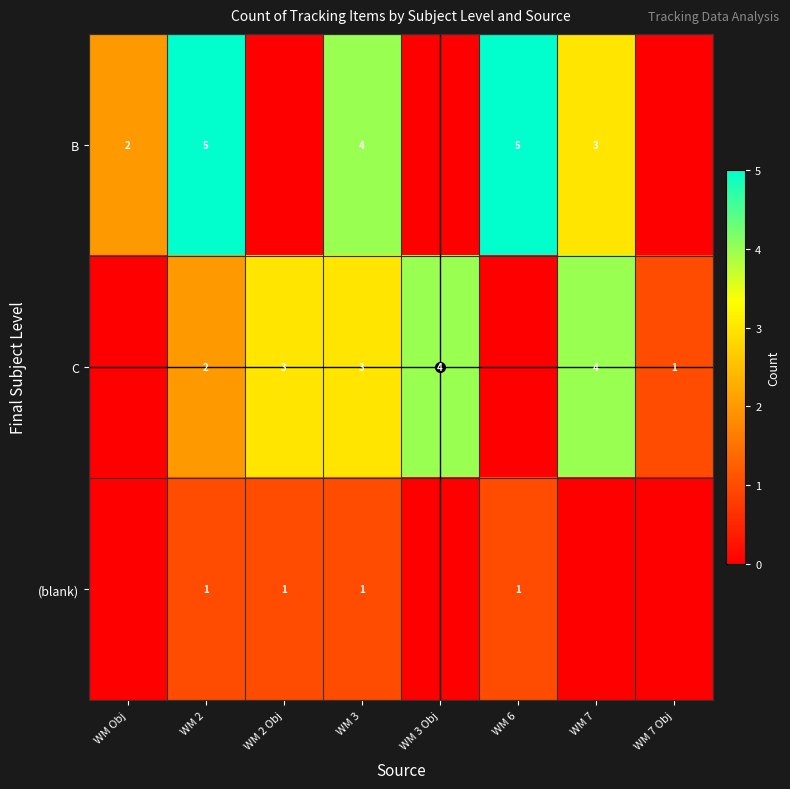

How many data points does each series have?

8